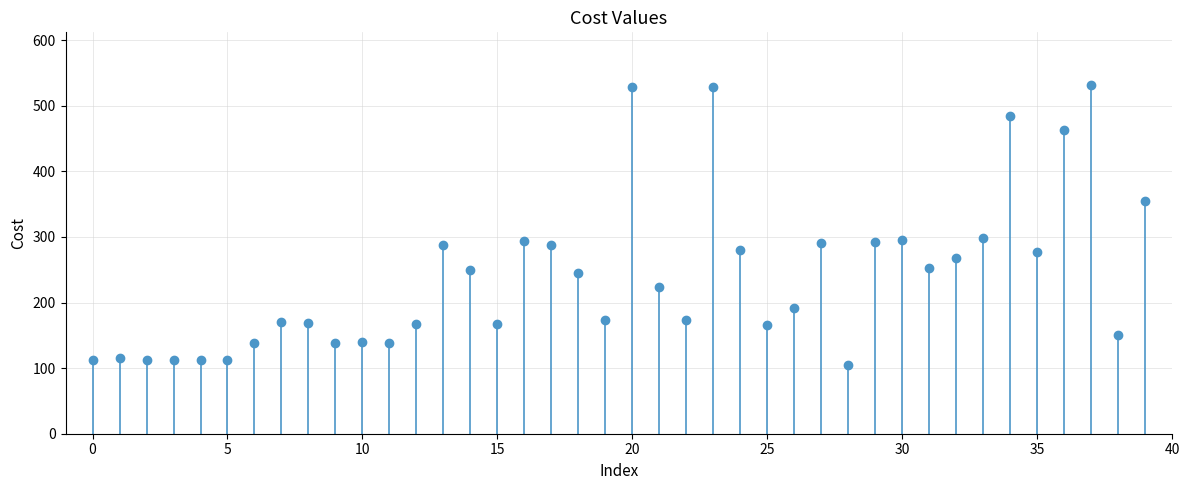

Count the number of data series in this chart.

1